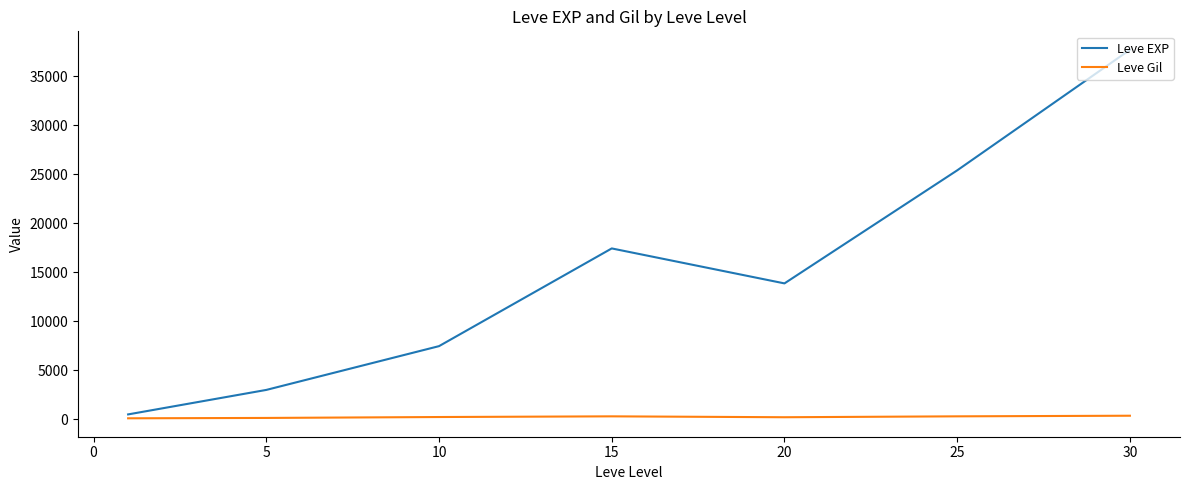

True or false: Leve EXP and Leve Gil cross at least once.

False